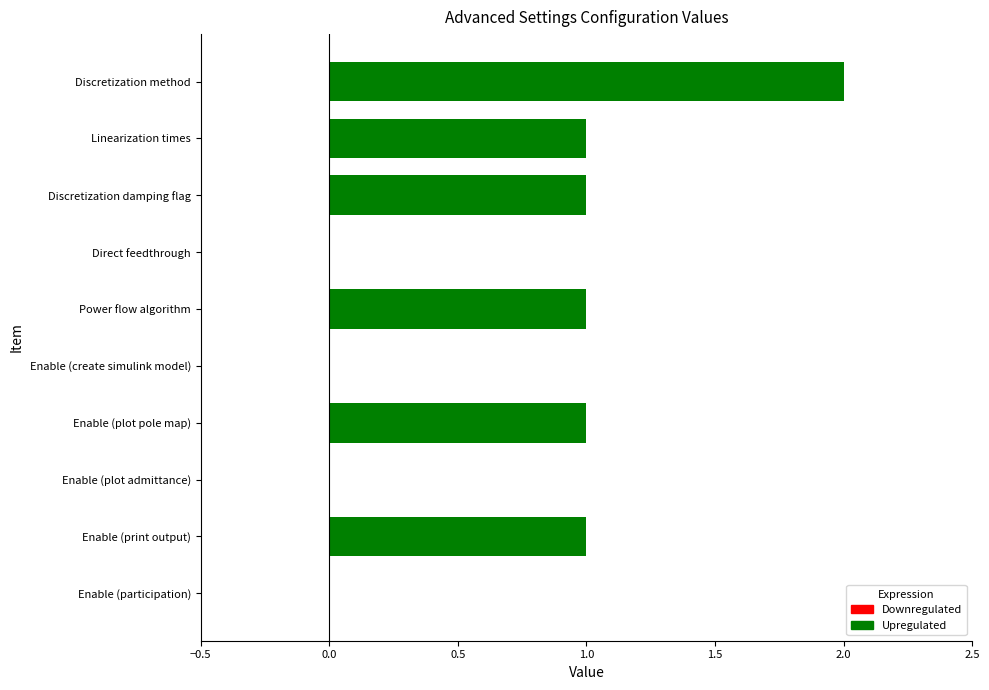

What is the sum of all values?

7